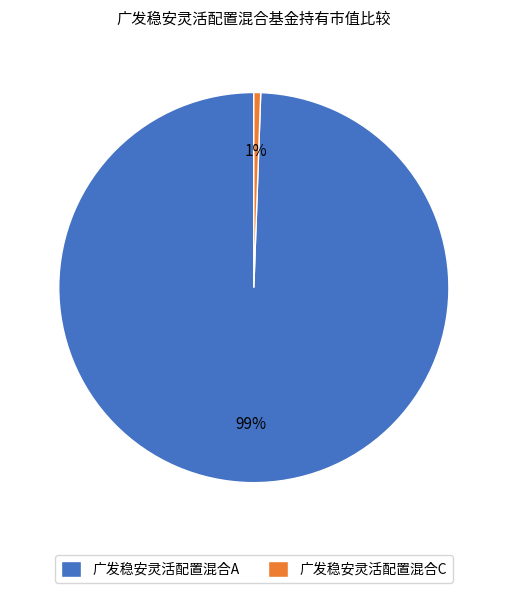

What is the majority slice?

广发稳安灵活配置混合A